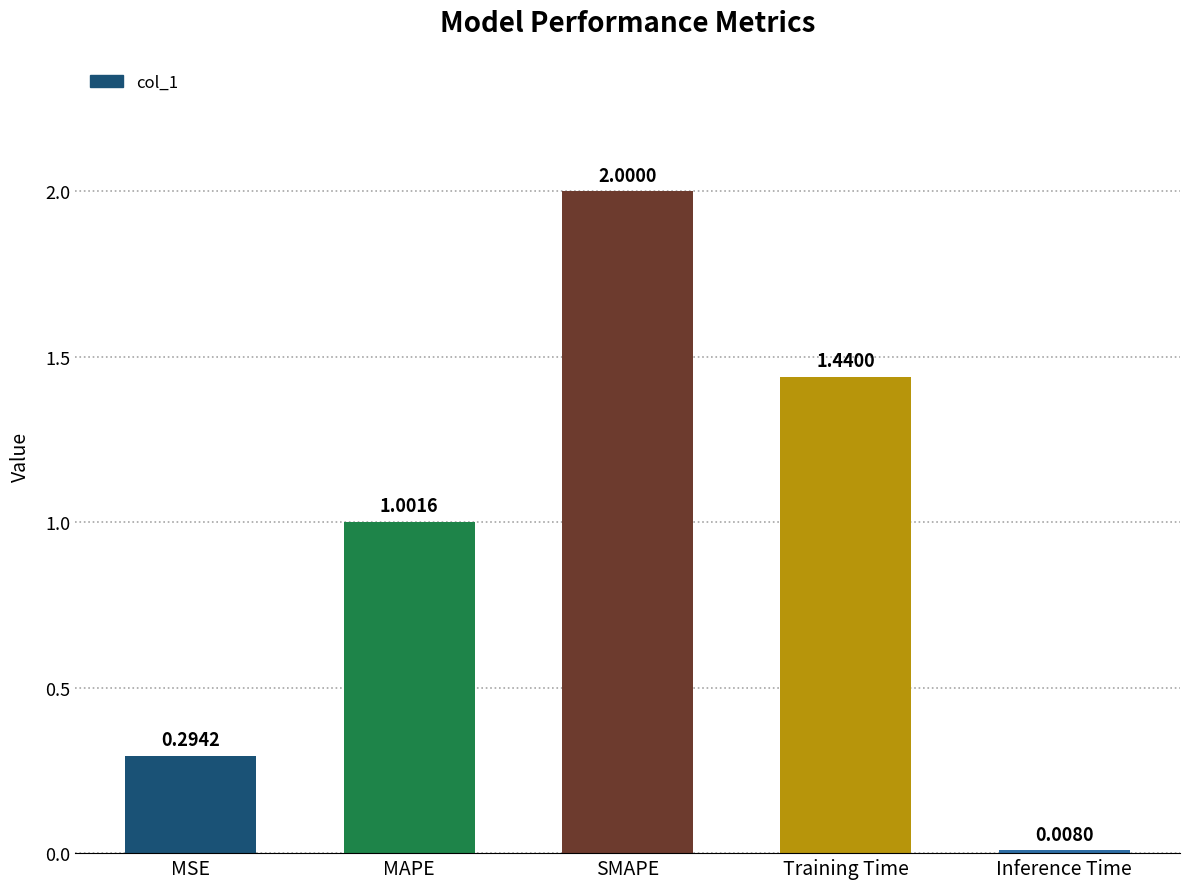

What is the label of the 4th bar from the right?

MAPE